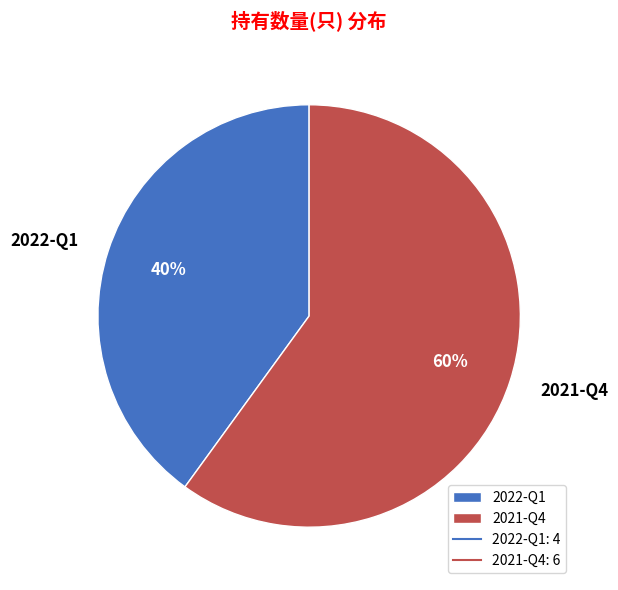

Rank the categories by value from lowest to highest.

2022-Q1, 2021-Q4